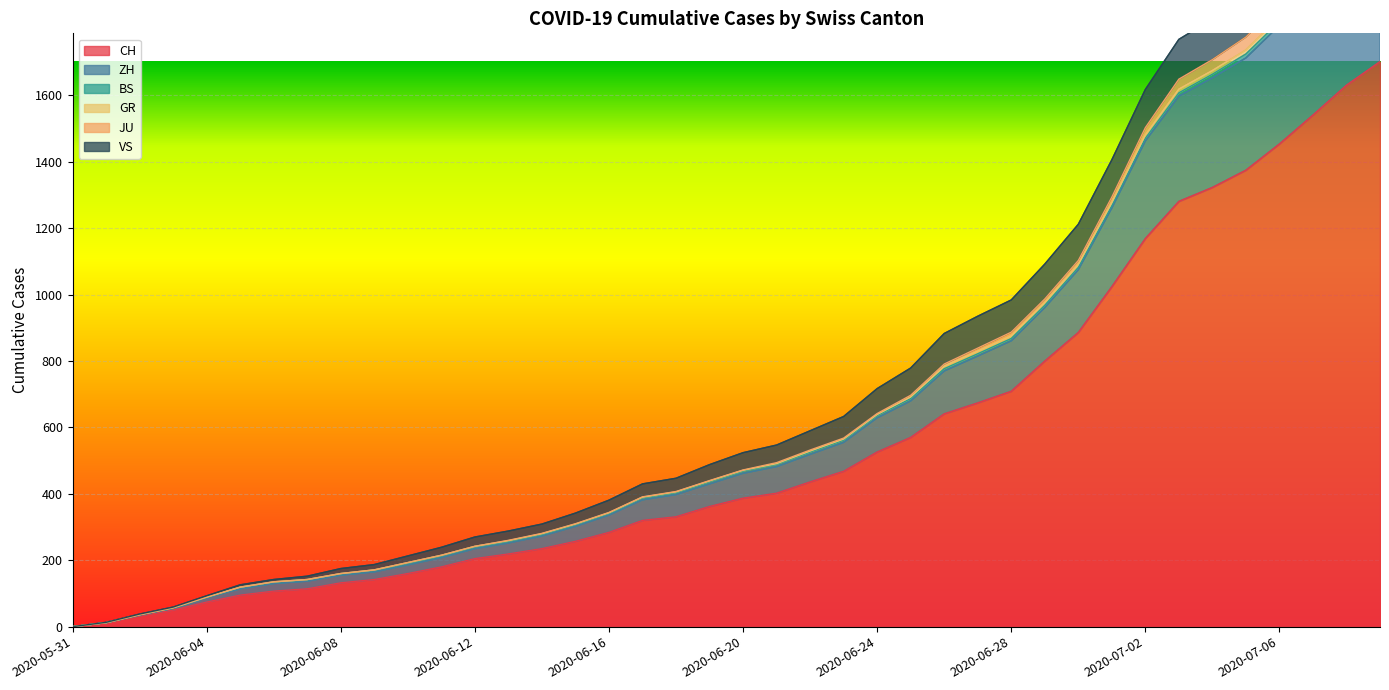

Is the value of GR at 2020-06-21 greater than the value of CH at 2020-07-02?

No